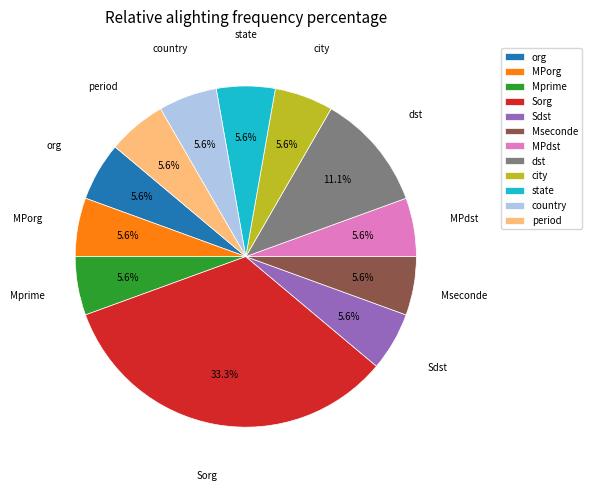

Which slice is the largest?

Sorg